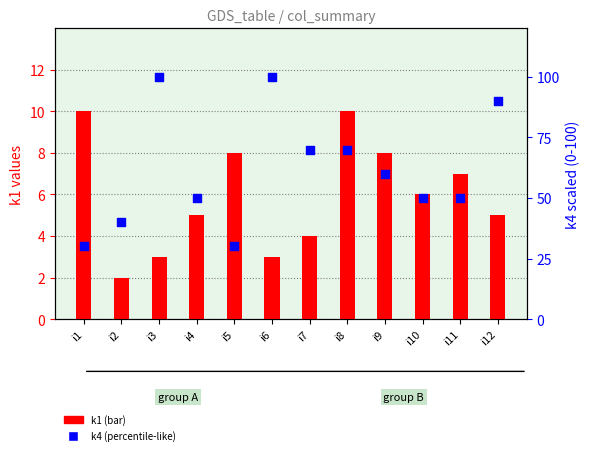

What is the total value across all series at i1?

40